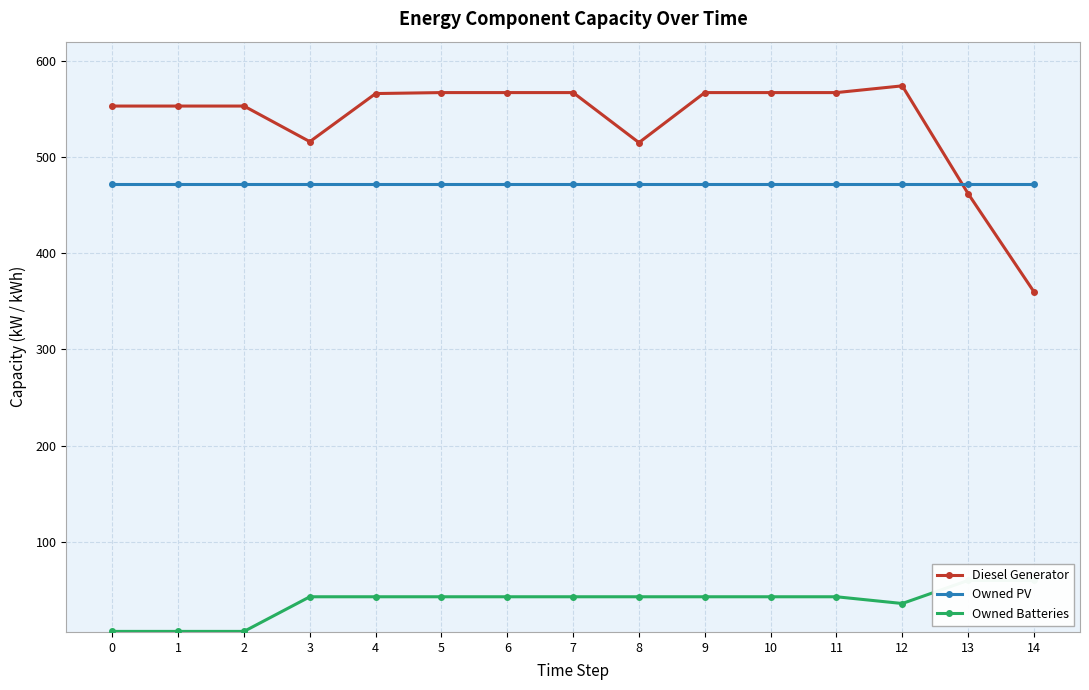

How many data points does each series have?

15